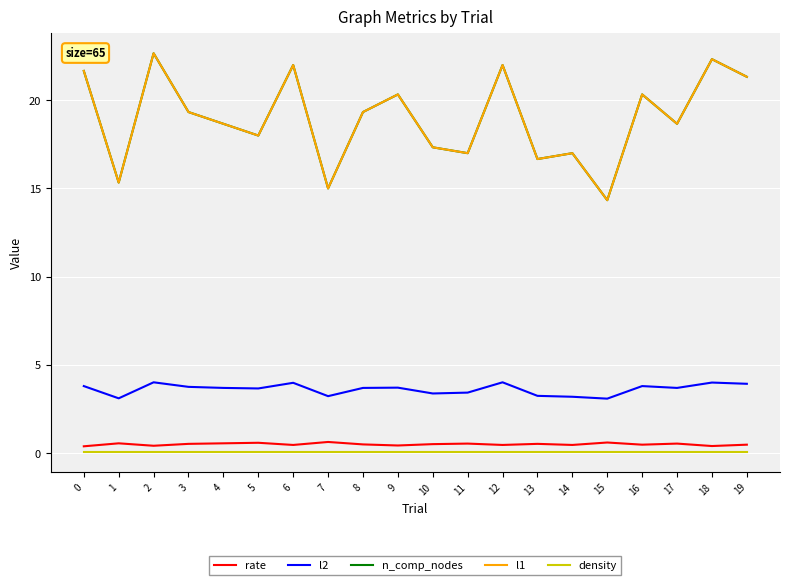

What is the lowest value of the rate series?

0.4